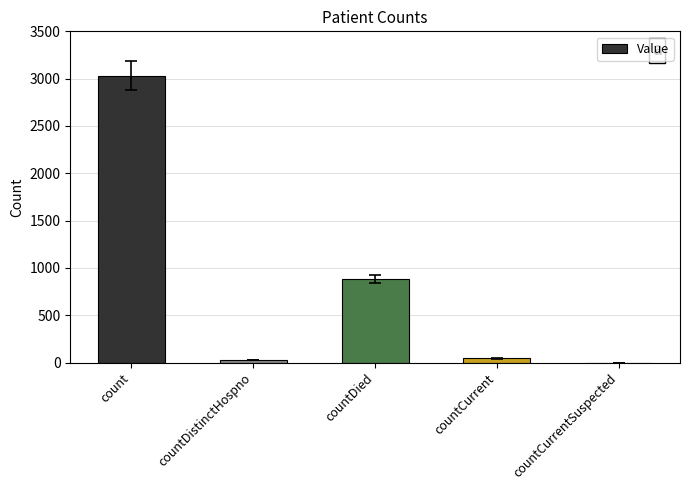

What is the sum of the values at countDistinctHospno and count?

3060